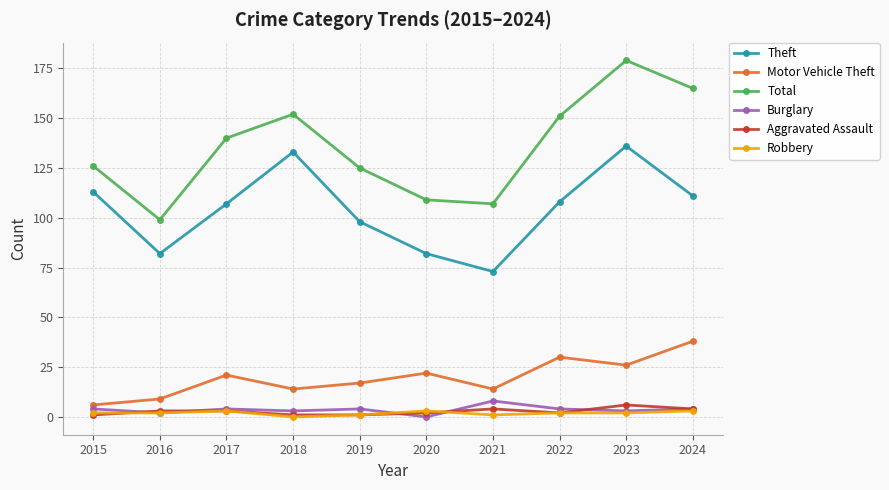

What is the total value across all series at 2024?

325